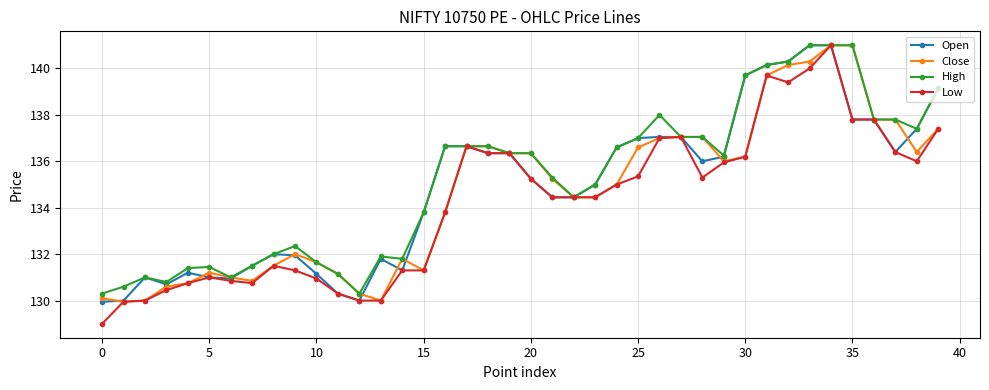

What are all the series names shown in the legend?

Open, Close, High, Low